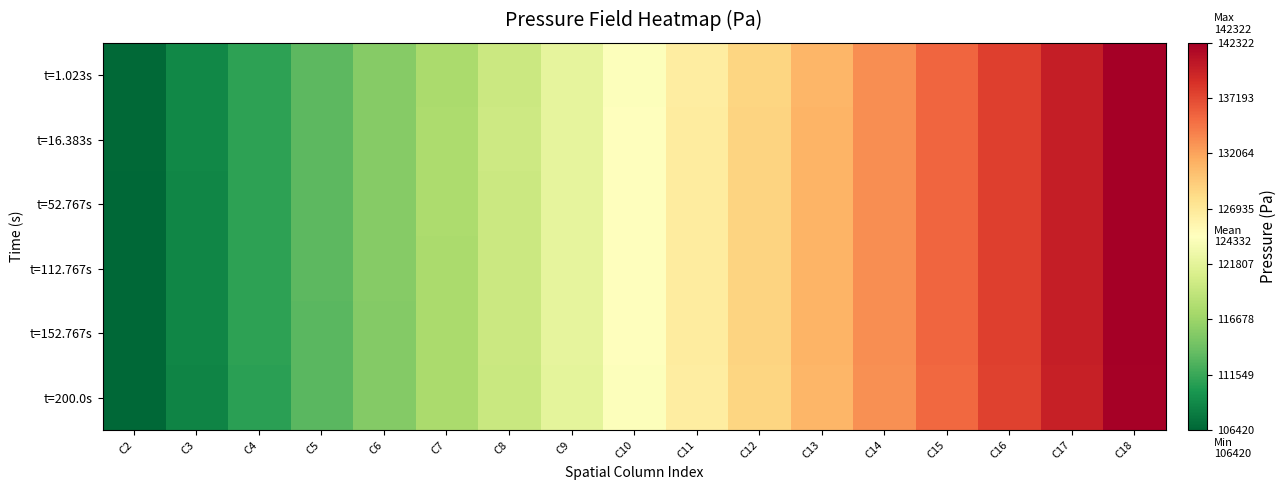

Reading left to right, transcribe all the data shown in this chart.

t=1.023s: C2=106609.3	C3=108807.8	C4=111011.1	C5=113214.2	C6=115417.3	C7=117620.1	C8=119822.9	C9=122025.4	C10=124198.7	C11=126470.9	C12=128711.9	C13=130961.5	C14=133210.5	C15=135459.1	C16=137707.2	C17=139954.9	C18=142202.3
t=16.383s: C2=106589.5	C3=108808.0	C4=111027.7	C5=113247.1	C6=115466.3	C7=117685.3	C8=119904.0	C9=122122.5	C10=124319.2	C11=126591.6	C12=128832.2	C13=131081.6	C14=133330.5	C15=135578.9	C16=137826.9	C17=140074.3	C18=142321.6
t=52.767s: C2=106555.7	C3=108773.4	C4=110992.2	C5=113210.7	C6=115428.8	C7=117646.6	C8=119864.0	C9=122081.1	C10=124273.1	C11=126555.0	C12=128794.6	C13=131044.8	C14=133294.2	C15=135543.0	C16=137791.1	C17=140038.6	C18=142285.6
t=112.767s: C2=106500.3	C3=108723.8	C4=110949.0	C5=113173.9	C6=115398.4	C7=117622.6	C8=119846.4	C9=122070.0	C10=124271.5	C11=126551.5	C12=128797.8	C13=131046.8	C14=133295.3	C15=135543.2	C16=137790.6	C17=140037.5	C18=142284.0
t=152.767s: C2=106464.0	C3=108689.7	C4=110917.3	C5=113144.6	C6=115371.5	C7=117598.0	C8=119824.1	C9=122050.0	C10=124255.3	C11=126537.4	C12=128786.2	C13=131035.0	C14=133283.2	C15=135530.9	C16=137778.0	C17=140024.6	C18=142270.9
t=200.0s: C2=106420.4	C3=108635.7	C4=110854.4	C5=113073.4	C6=115292.9	C7=117512.8	C8=119733.1	C9=121954.0	C10=124156.2	C11=126439.5	C12=128684.6	C13=130928.3	C14=133172.3	C15=135416.6	C16=137661.3	C17=139906.4	C18=142151.6